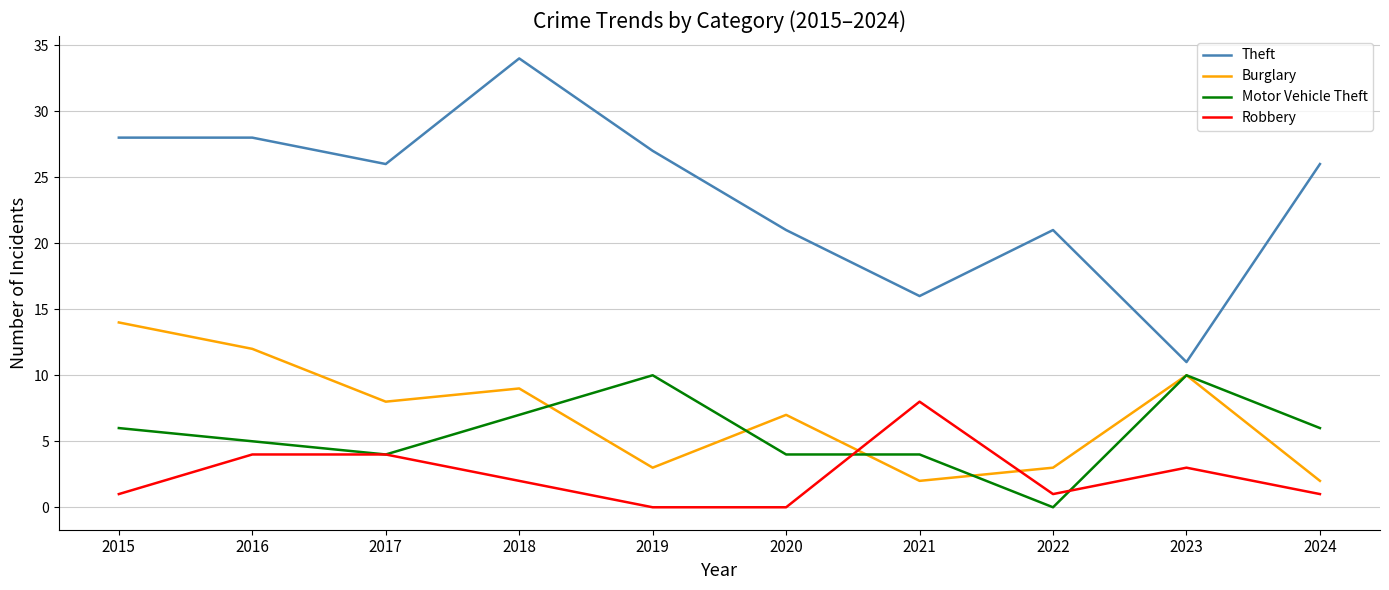

The Burglary series shows 5 at 2019. True or false?

False